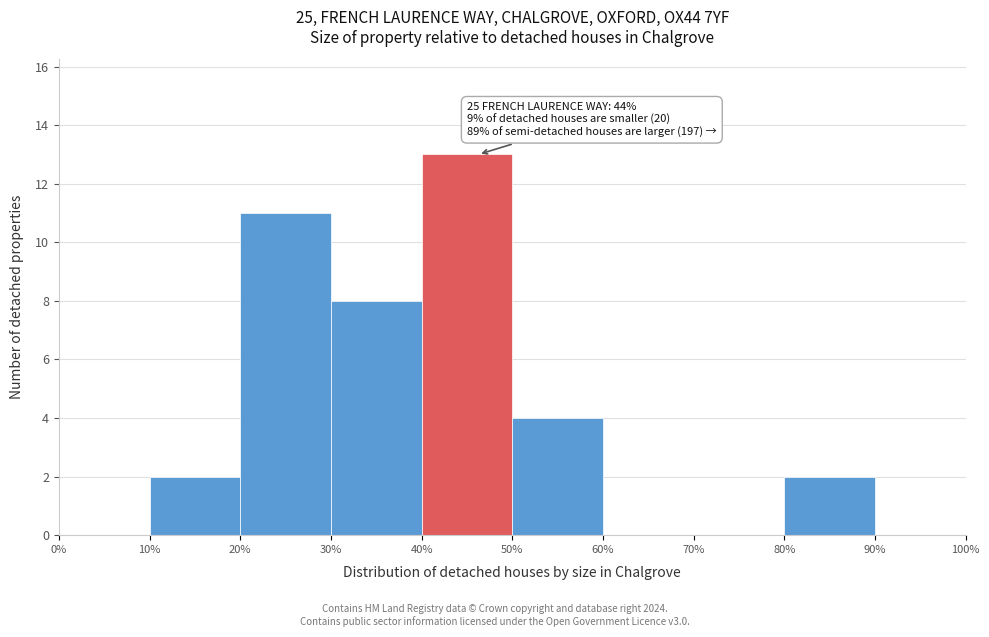

Which range on the x-axis has the tallest bar?

40% to 50%